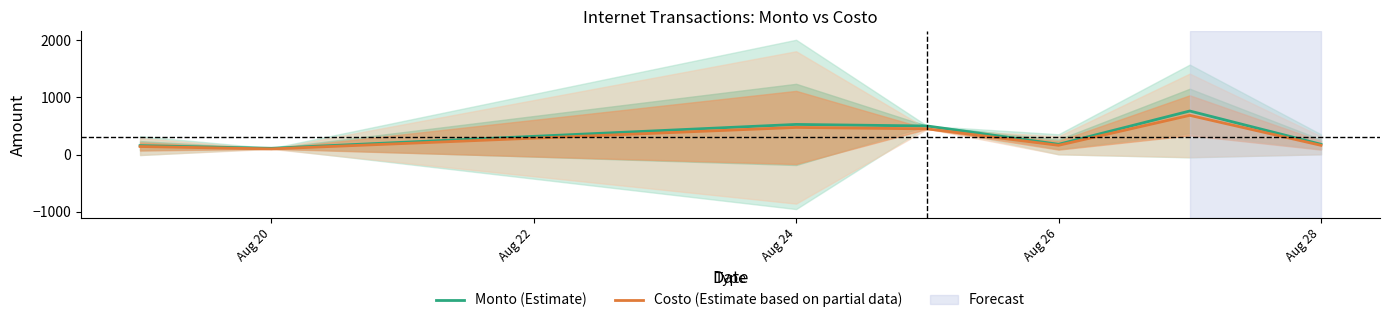

Which series has the largest range (max minus min)?

Monto (Estimate)